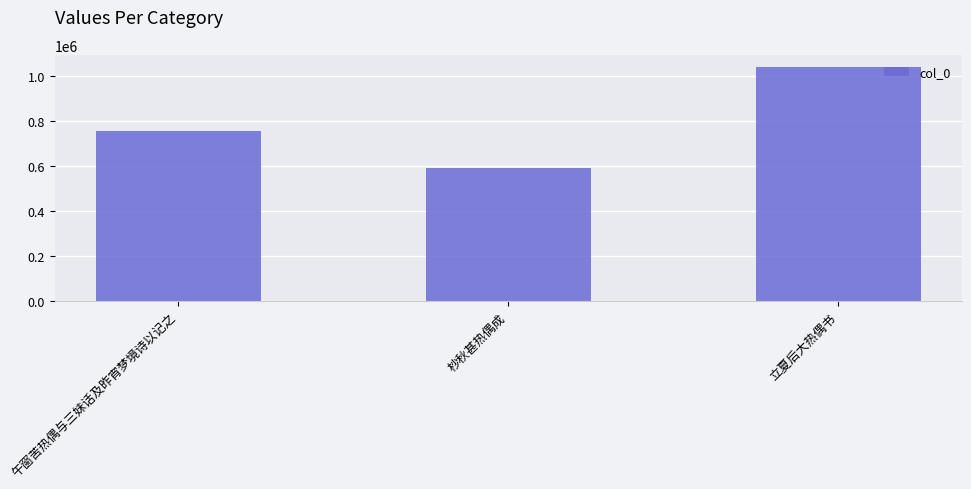

What is the label of the 1st bar from the left?

午窗苦热偶与三妹话及昨宵梦境诗以记之